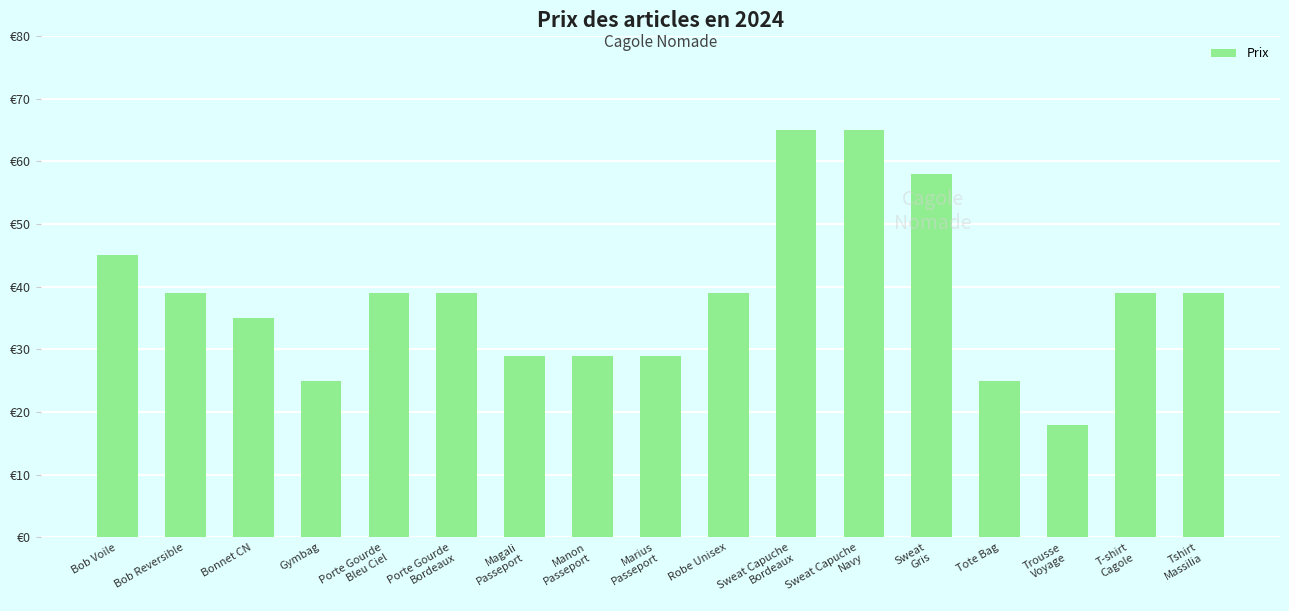

What is the smallest value displayed?

18